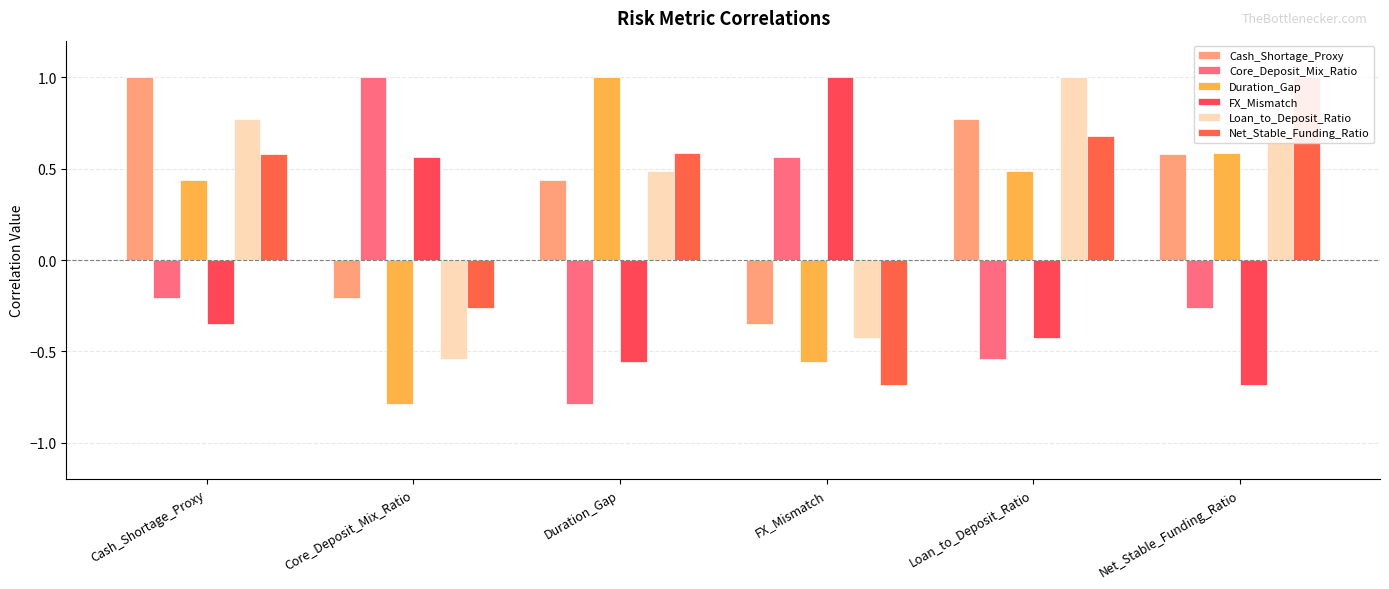

Is the value of Loan_to_Deposit_Ratio at FX_Mismatch greater than the value of Core_Deposit_Mix_Ratio at Net_Stable_Funding_Ratio?

No